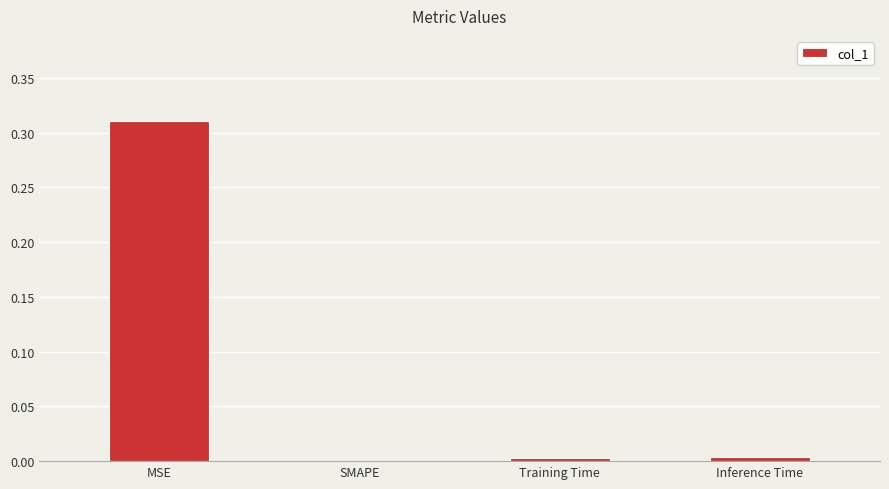

The value at Training Time is 0.0. True or false?

True